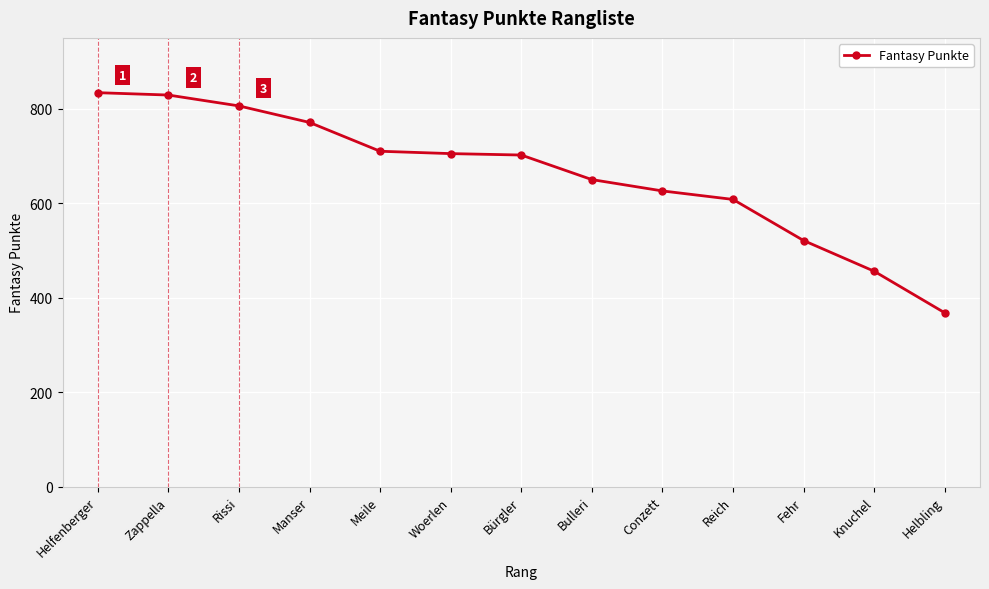

What is the label of the 3rd point from the left?

Rissi